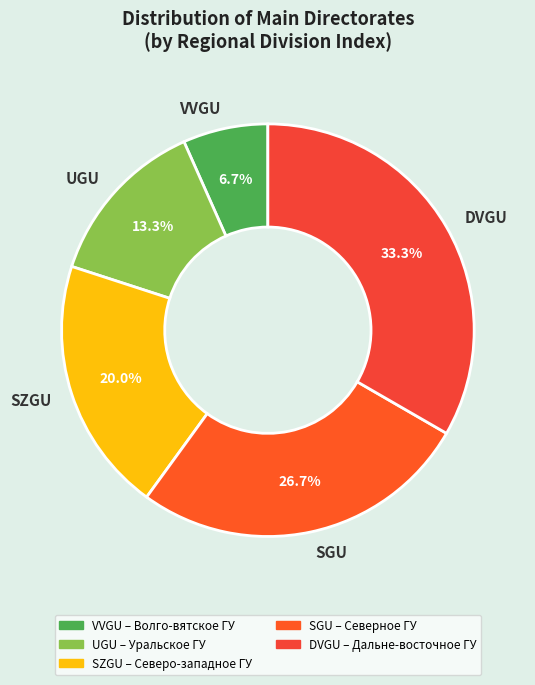

Between UGU and DVGU, which is larger?

DVGU